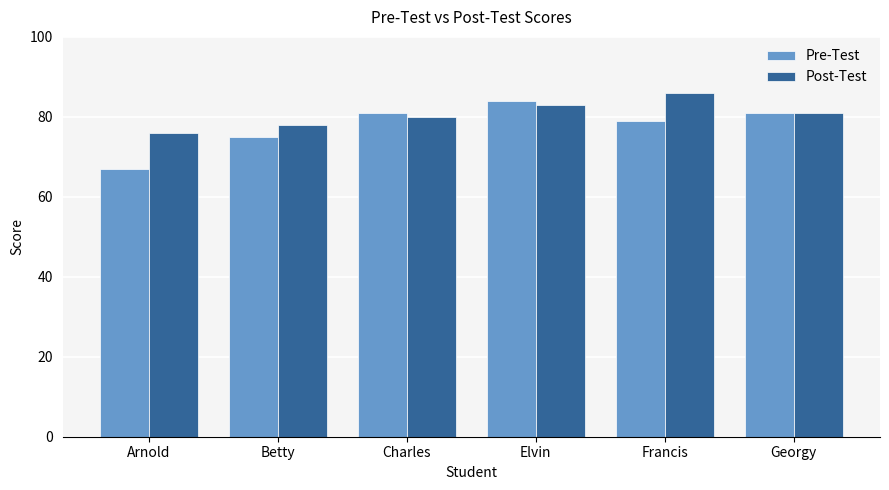

At which label does Post-Test first exceed 81?

Elvin